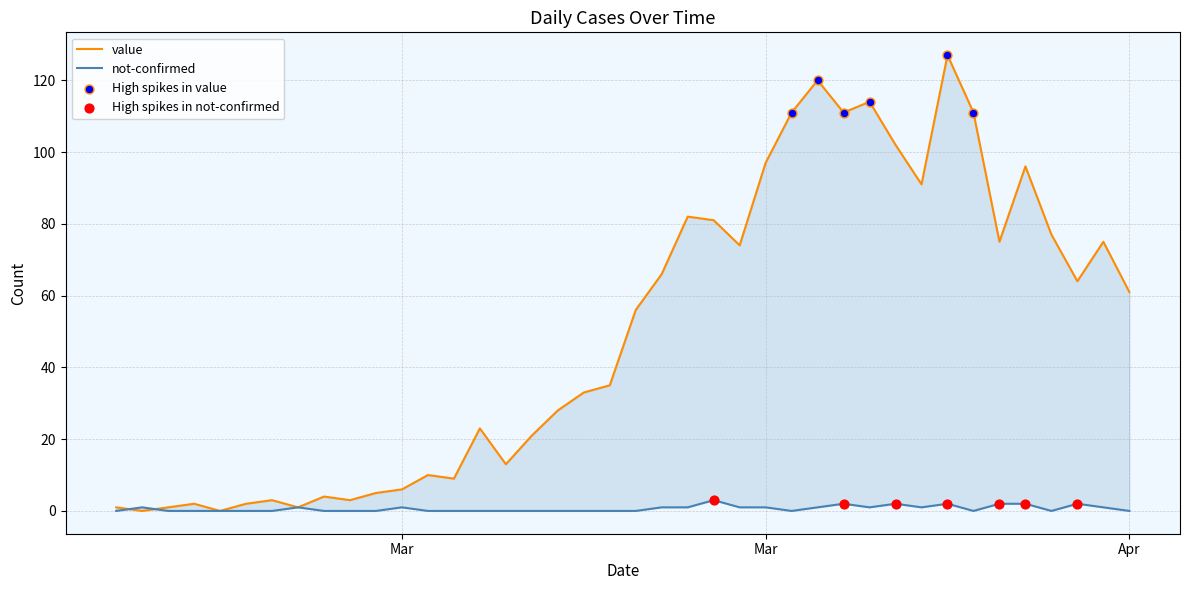

What are all the series names shown in the legend?

value, not-confirmed